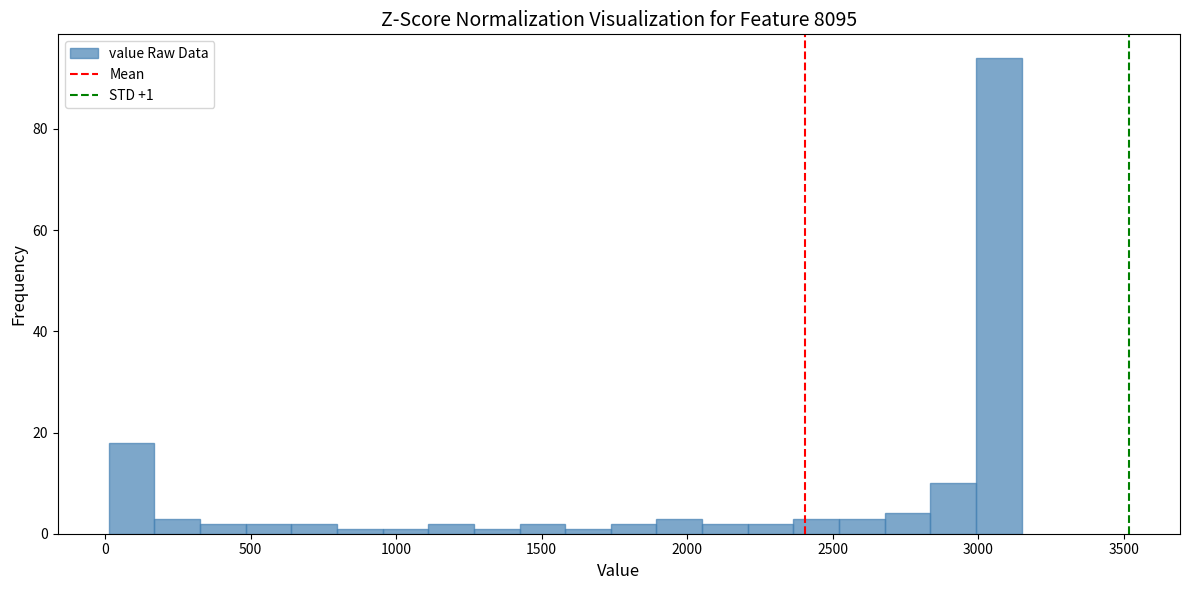

Around what value on the x-axis is the tallest bar? Give the approximate position of its centre, as read against the axis.

3050